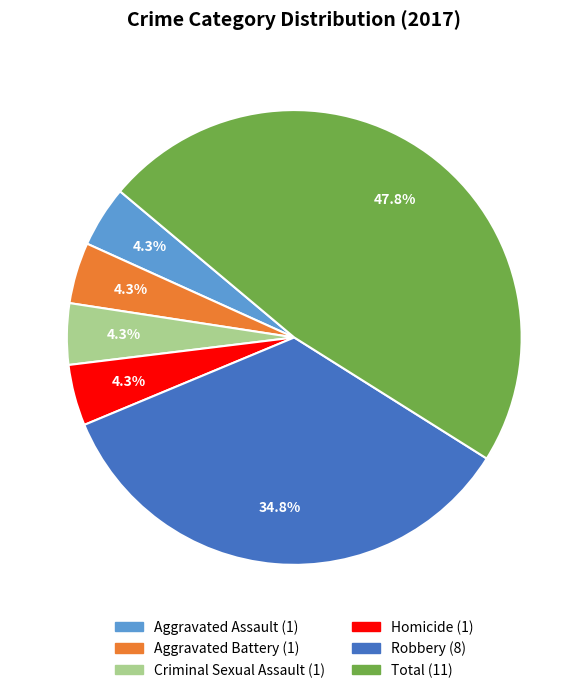

Between Aggravated Battery and Total, which is larger?

Total